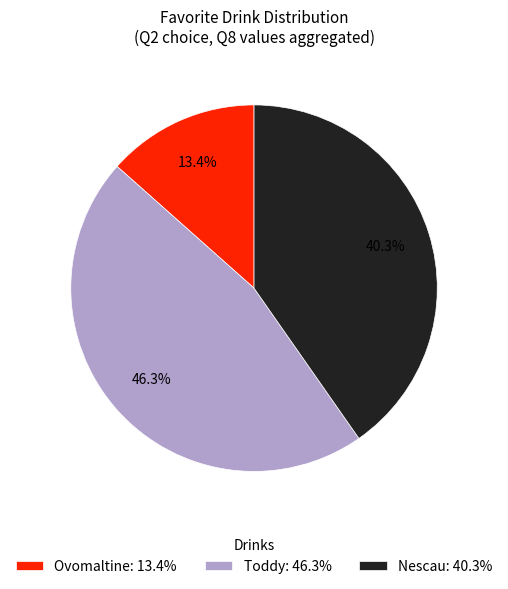

How many segments does this pie chart have?

3